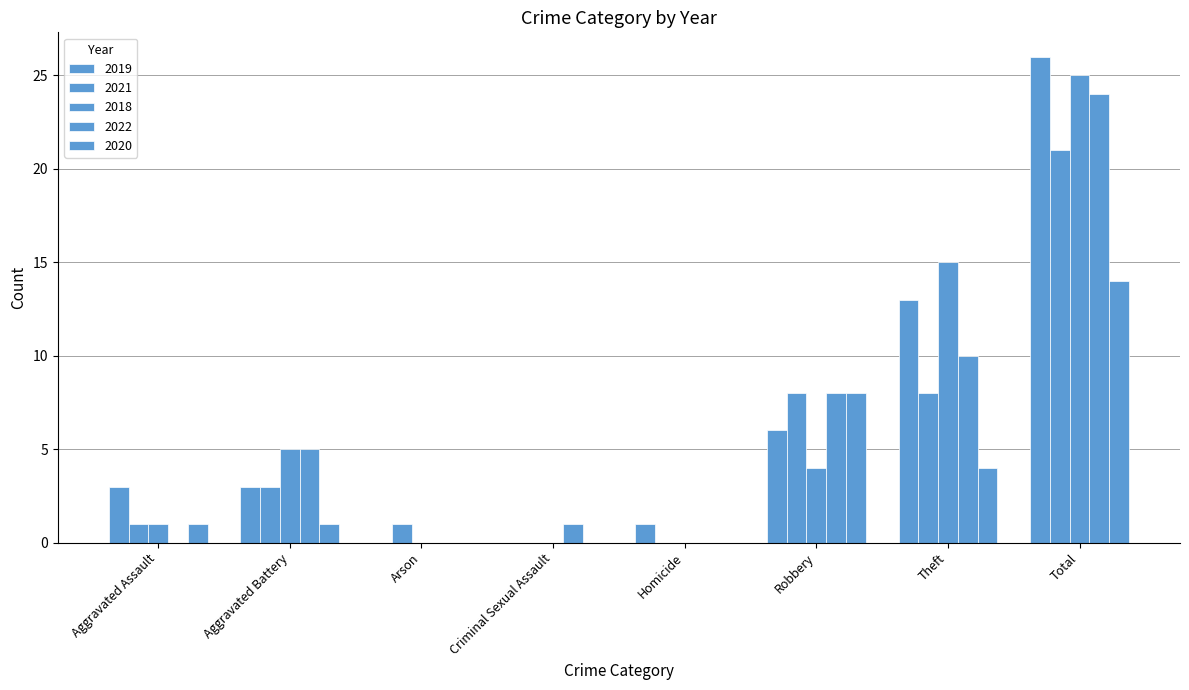

How many categories are shown in the chart?

8